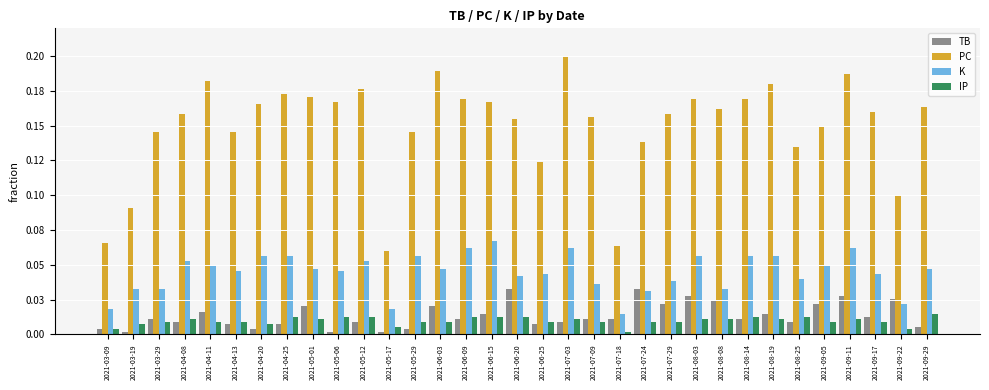

What is the lowest value of the PC series?

0.1